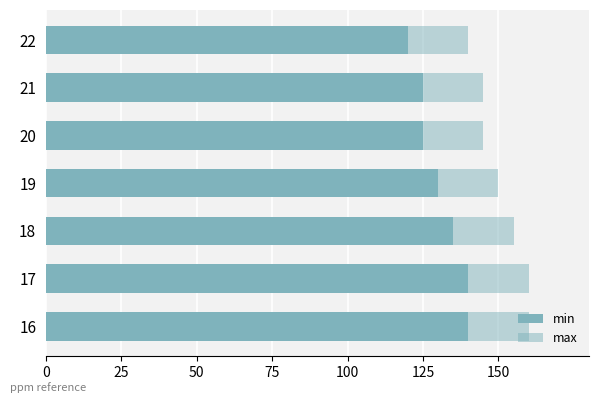

How many groups of bars are there?

7